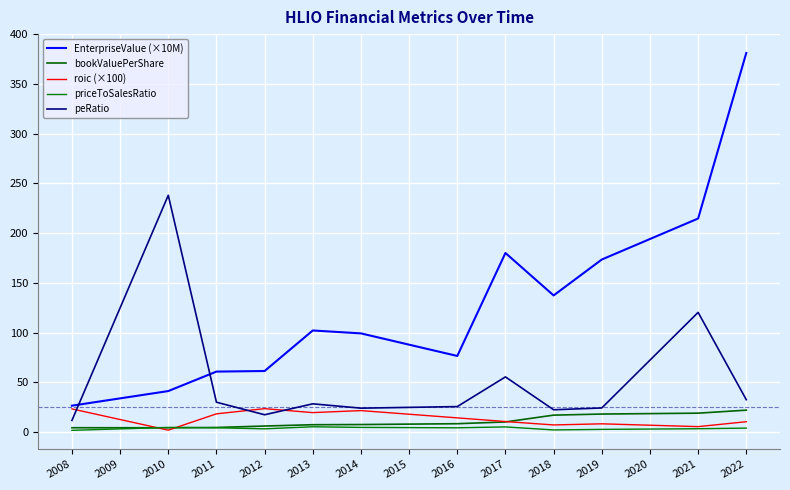

True or false: priceToSalesRatio has a value of 3.0 at 2018.

False